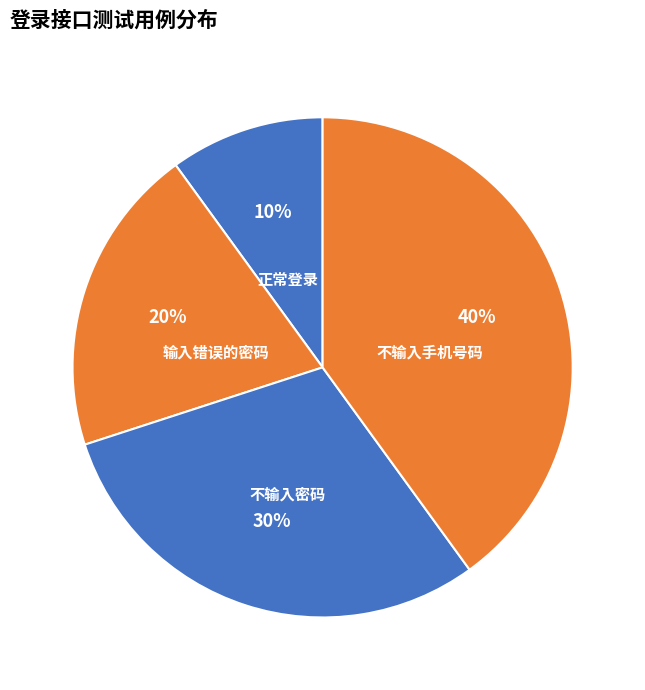

What is the smallest slice in the pie chart?

正常登录